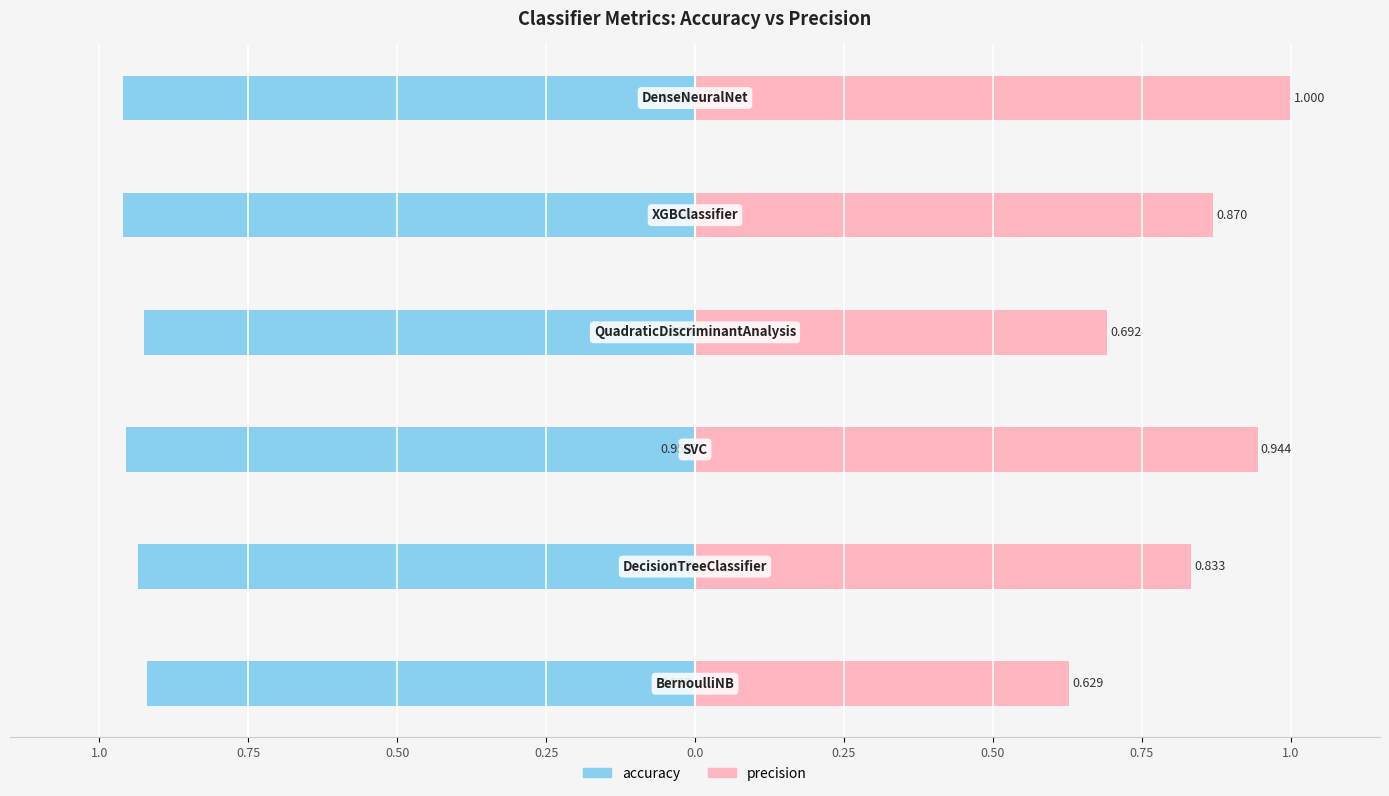

How many bars are there in each group?

2